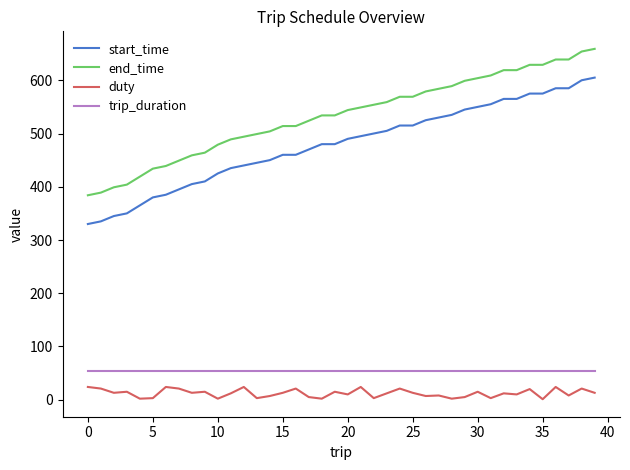

Does the chart have visible grid lines?

No